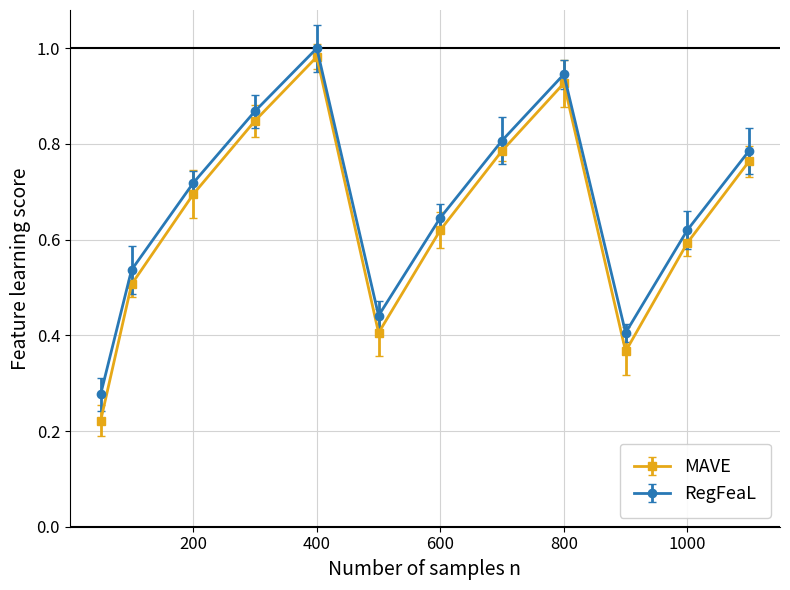

How many distinct data groups are displayed?

2